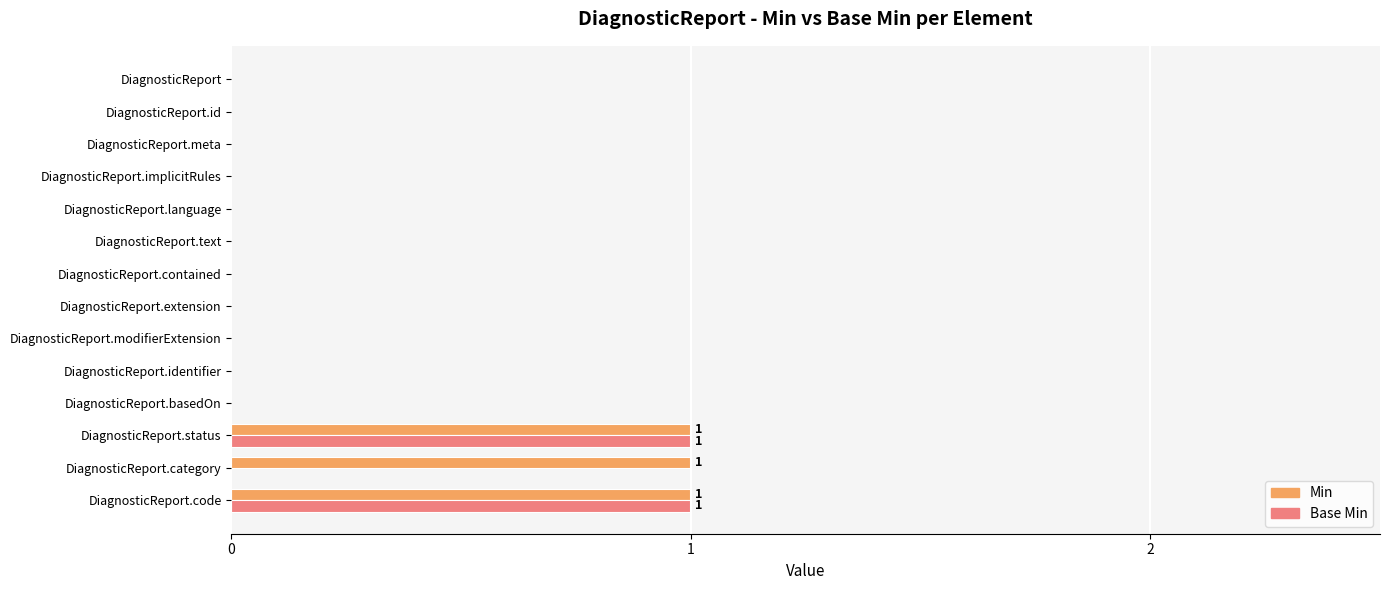

The Min series shows 0 at DiagnosticReport.identifier. True or false?

True